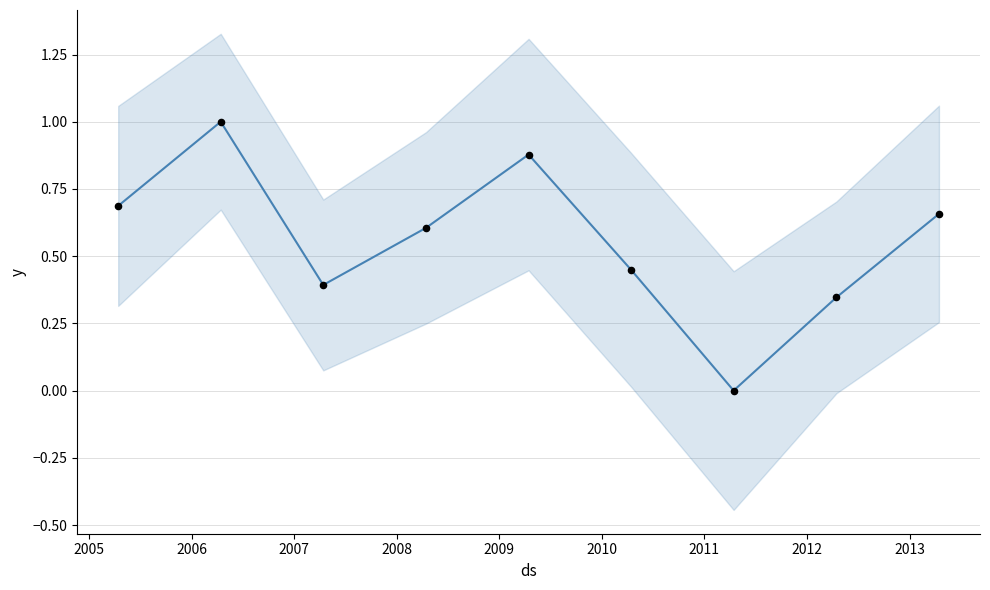

Which has a higher value, 2005-04-15 or 2012-04-15?

2005-04-15